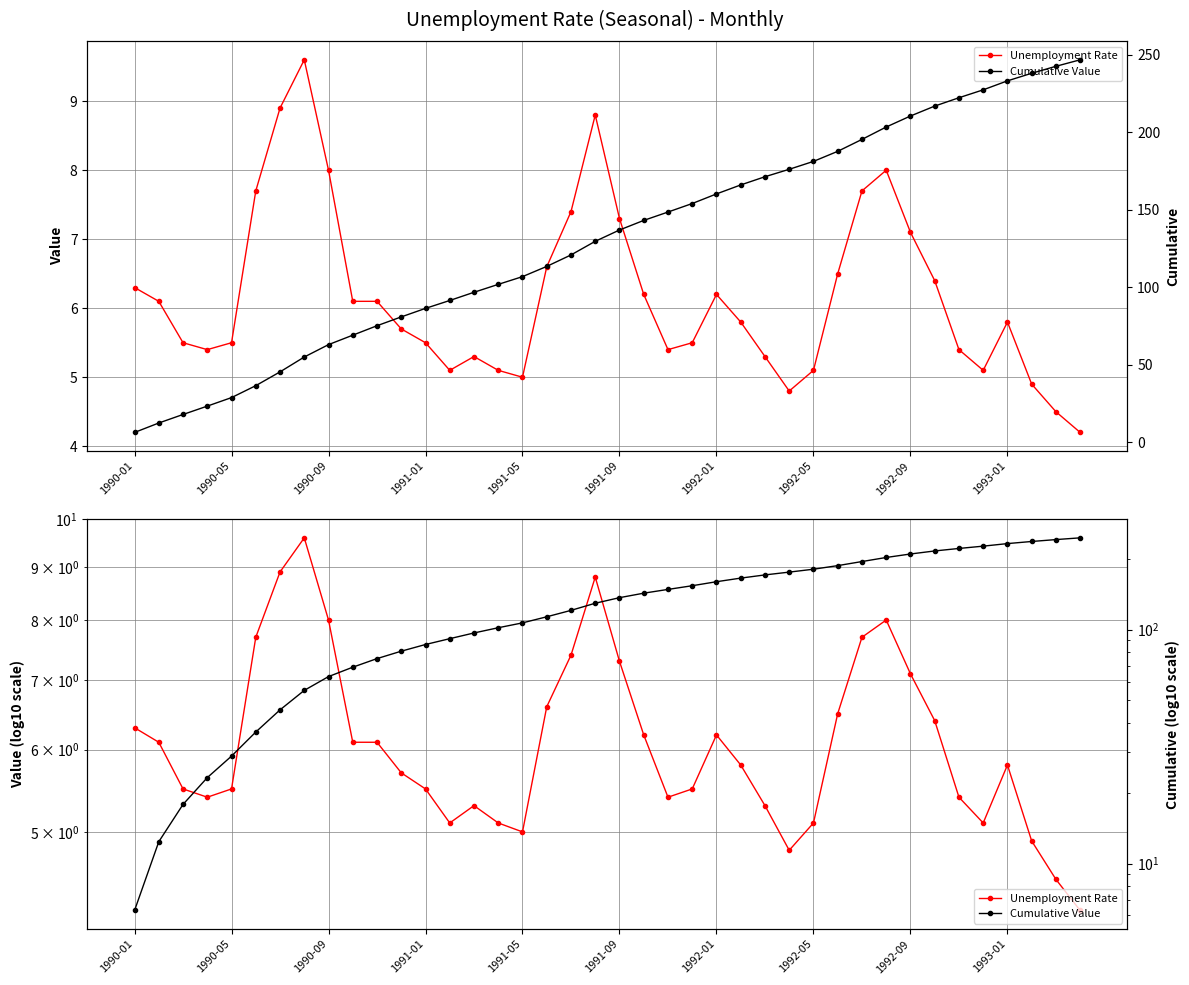

What is the sum of the Cumulative Value values at 27 and 17?

289.7